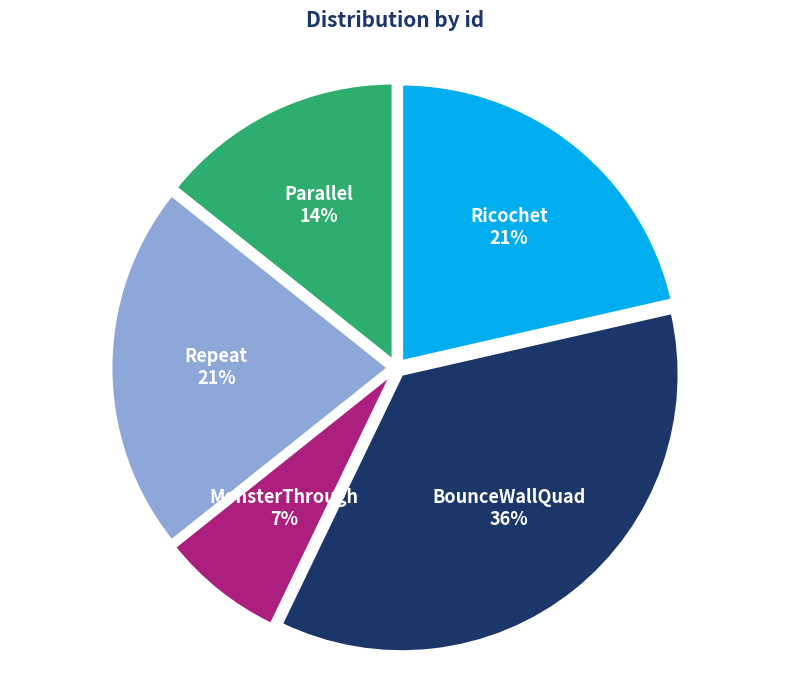

Is the sum of Repeat and Parallel greater than half?

No